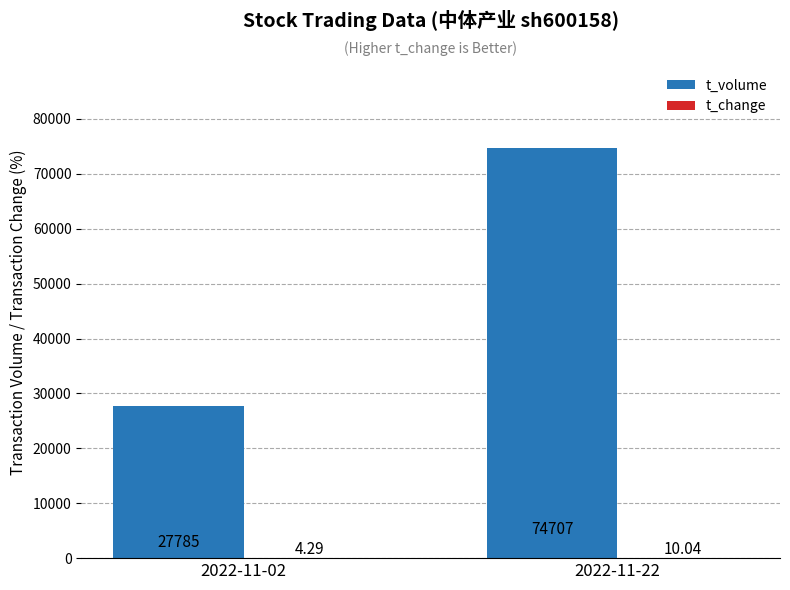

At which category is the sum across all series the highest?

2022-11-22